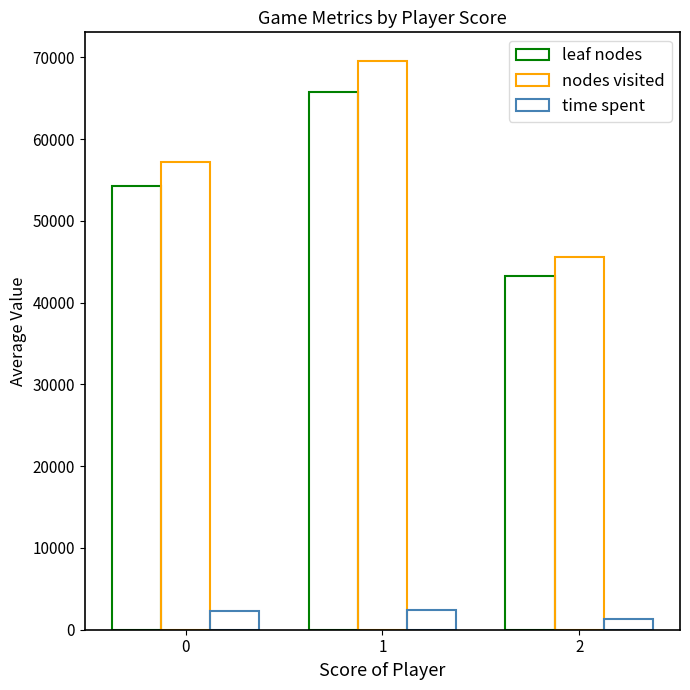

How many leaf nodes values are between 43264 and 65764?

3